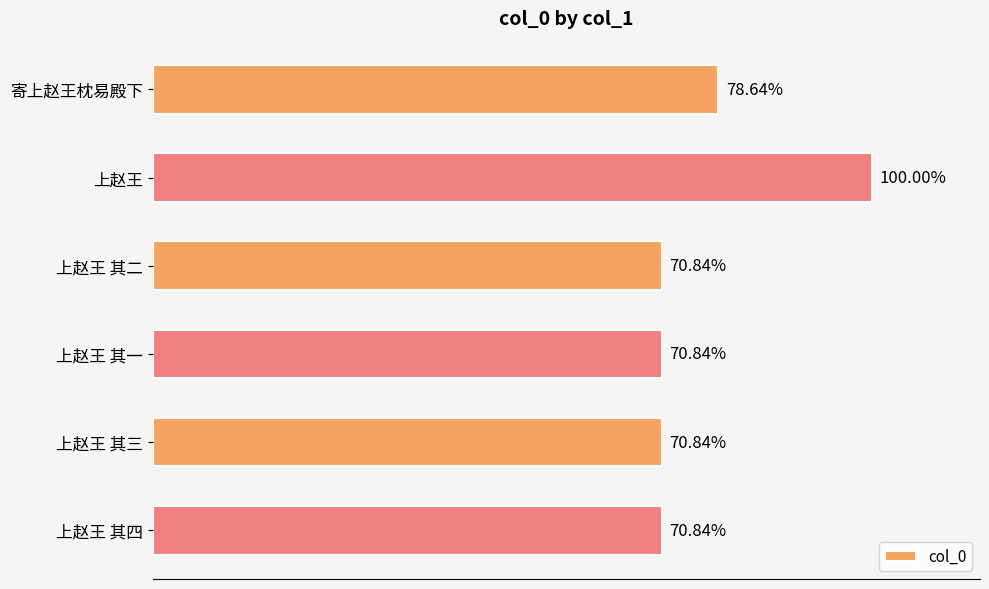

Are the bars horizontal?

Yes